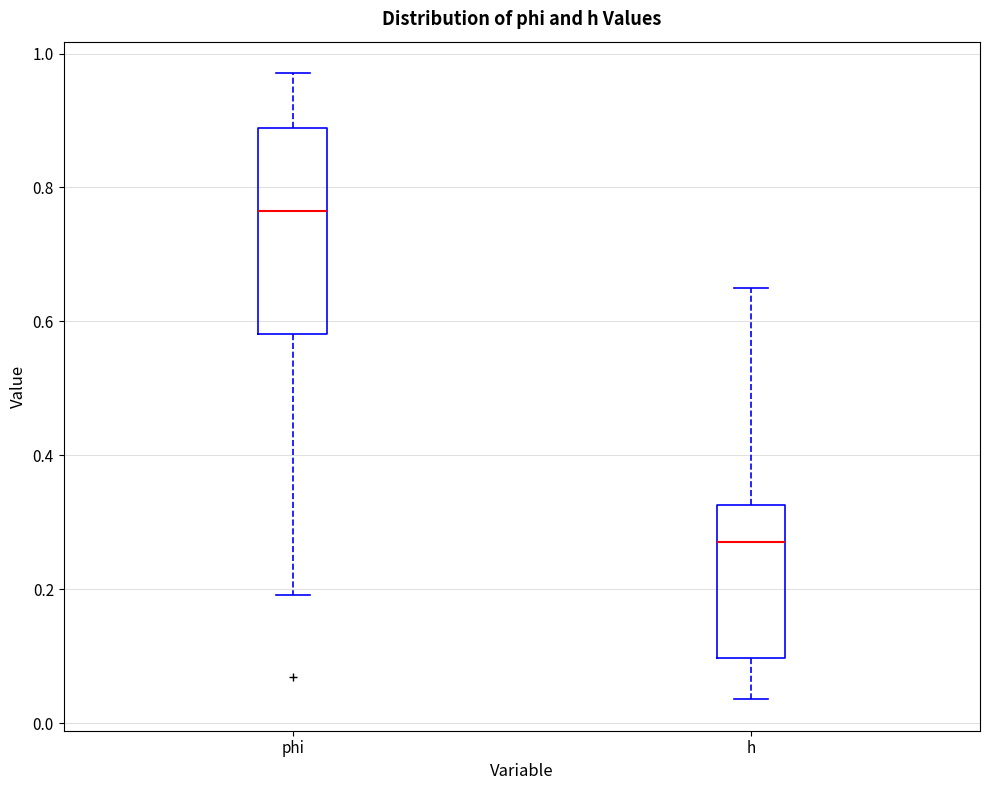

Comparing the boxes themselves (not the whiskers), which one is the tallest?

phi